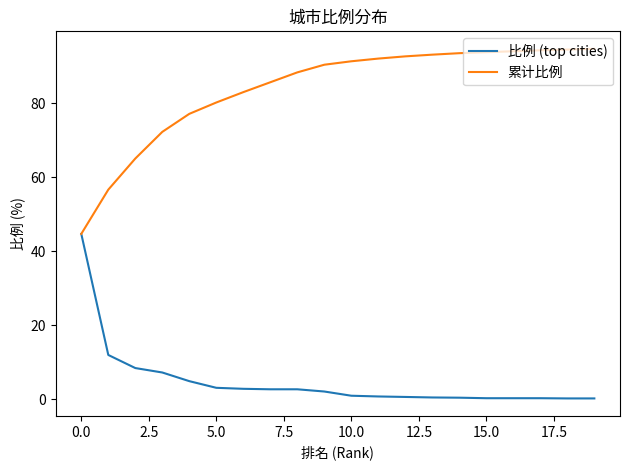

Rank the series by their maximum value, from lowest to highest.

比例 (top cities), 累计比例